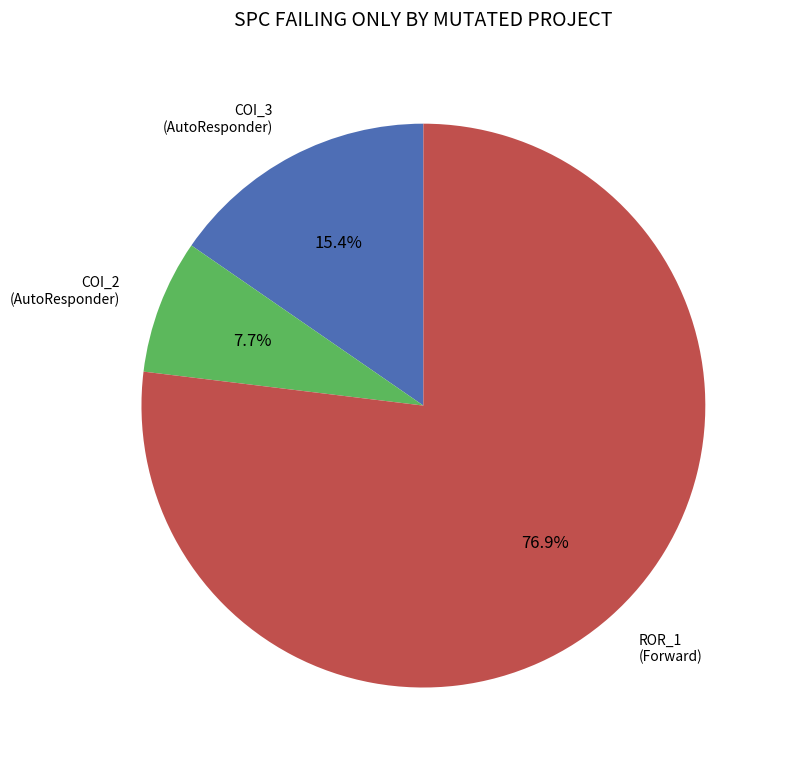

Does any single category account for the majority?

Yes